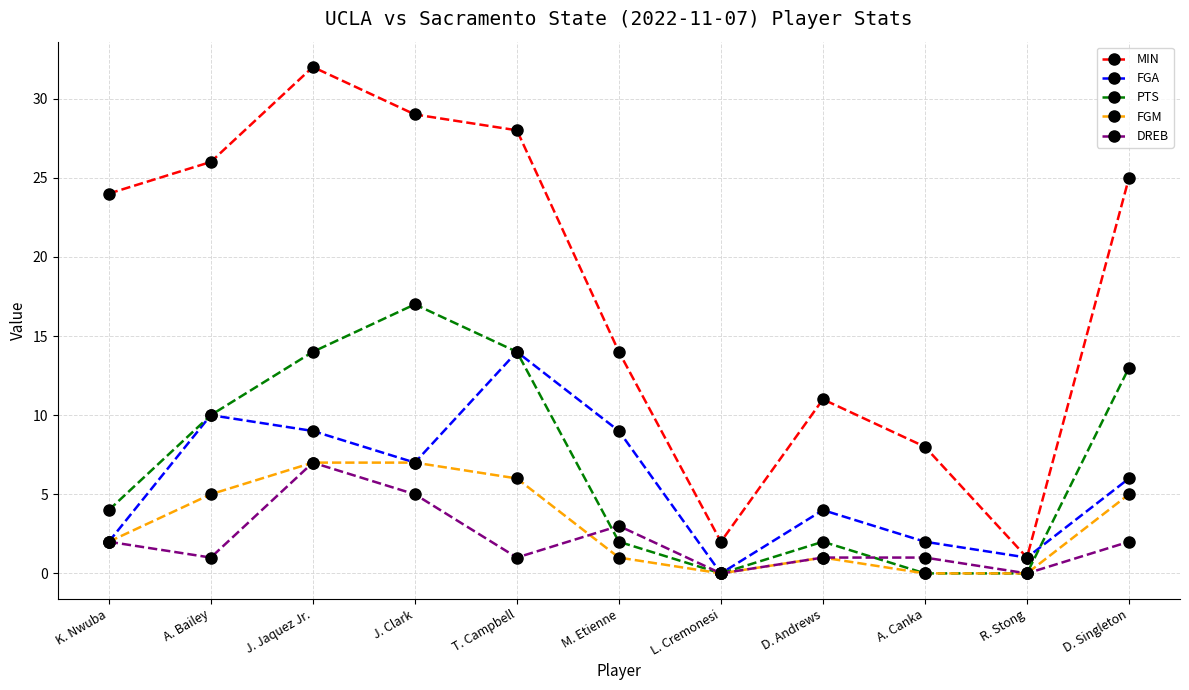

Where do DREB and PTS first cross each other?

T. Campbell and M. Etienne